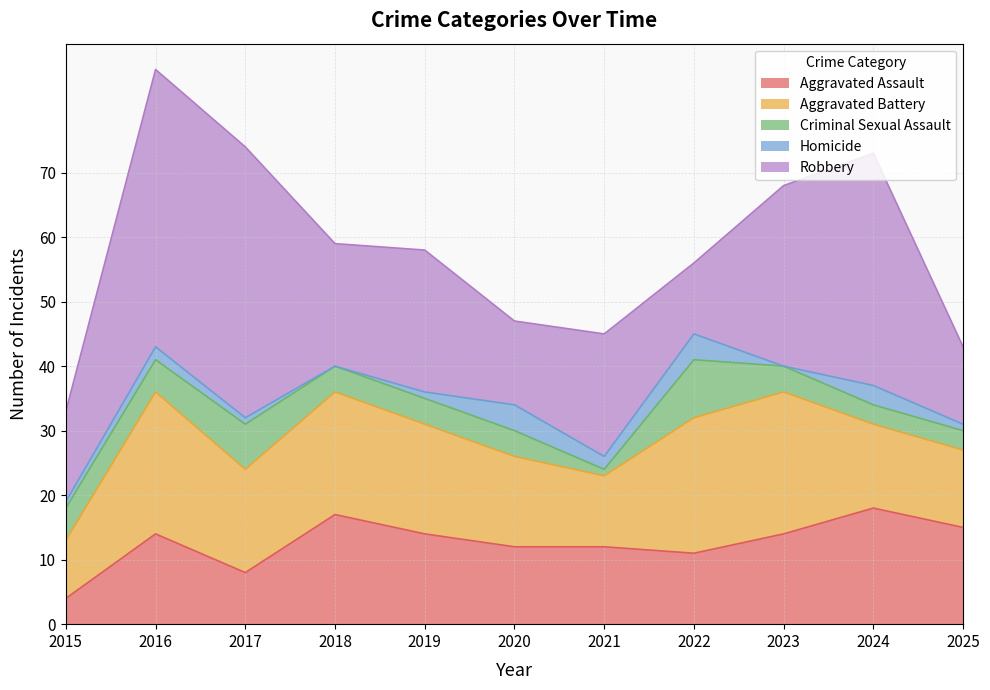

How many times do Criminal Sexual Assault and Aggravated Assault cross each other?

1